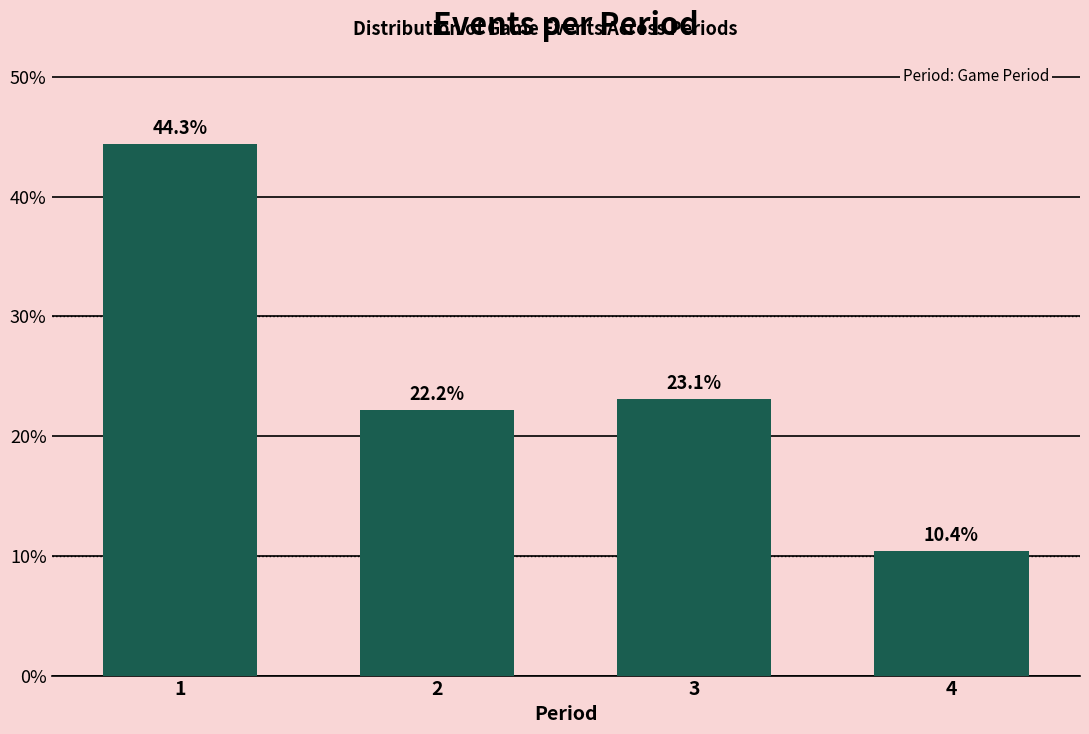

Reading right to left, list all the values displayed in this chart.

10.4	23.1	22.2	44.3